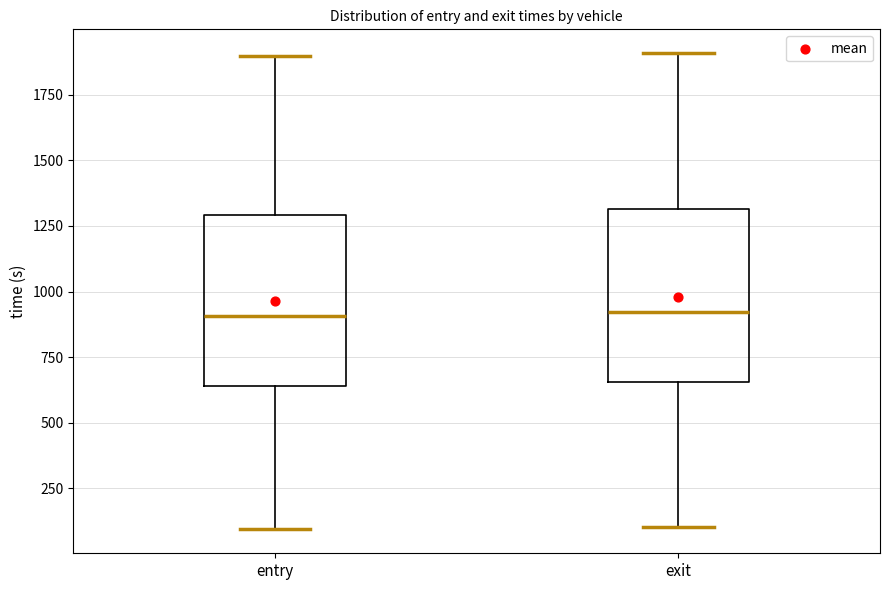

Reading left to right, transcribe this box plot: for each box, give where its median line is, the range the box spans, and where its two whiskers end, as read against the y-axis. The values are not printed on the chart, so give them approximately, as read against the axis.

entry: median 900, box 650 to 1300, whiskers 100 to 1900
exit: median 900, box 650 to 1300, whiskers 100 to 1900